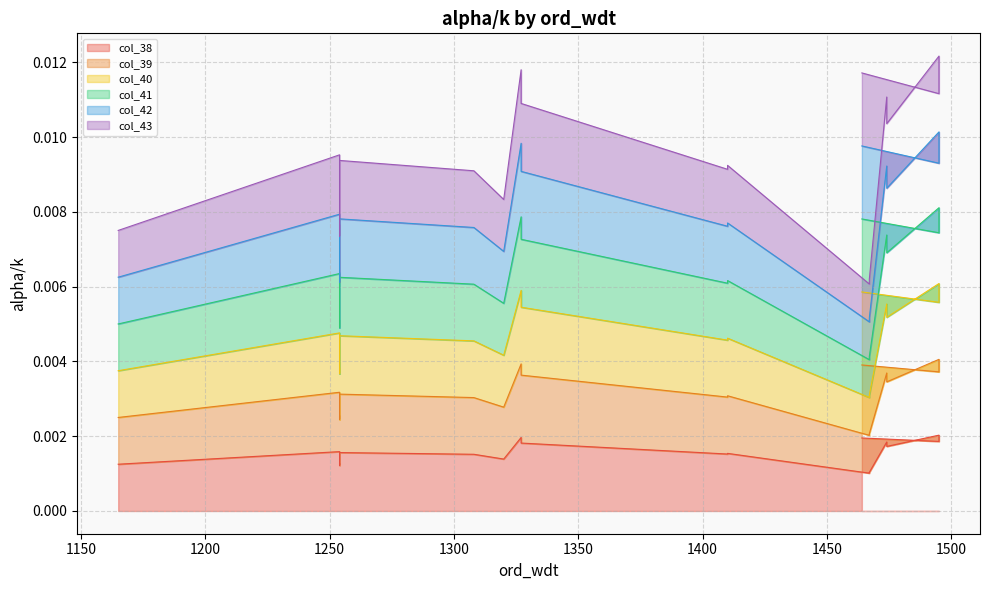

What is the label of the 7th point from the left?

1308